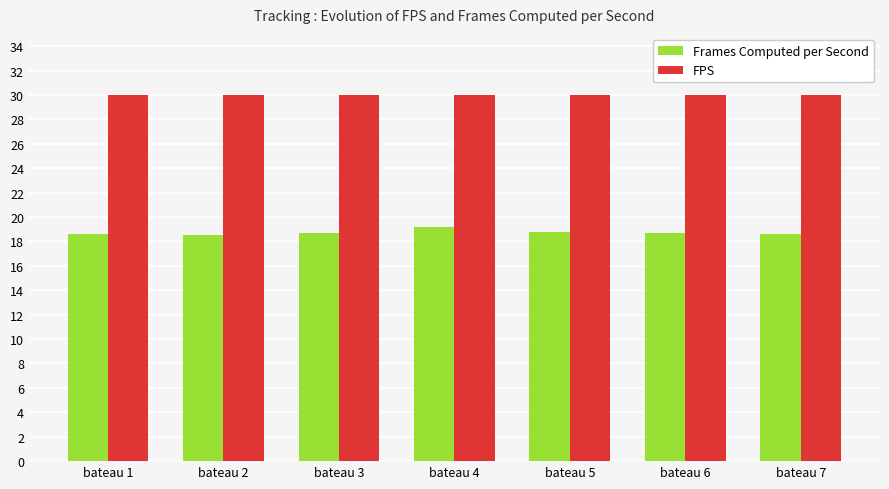

Rank the series by their maximum value, from lowest to highest.

Frames Computed per Second, FPS